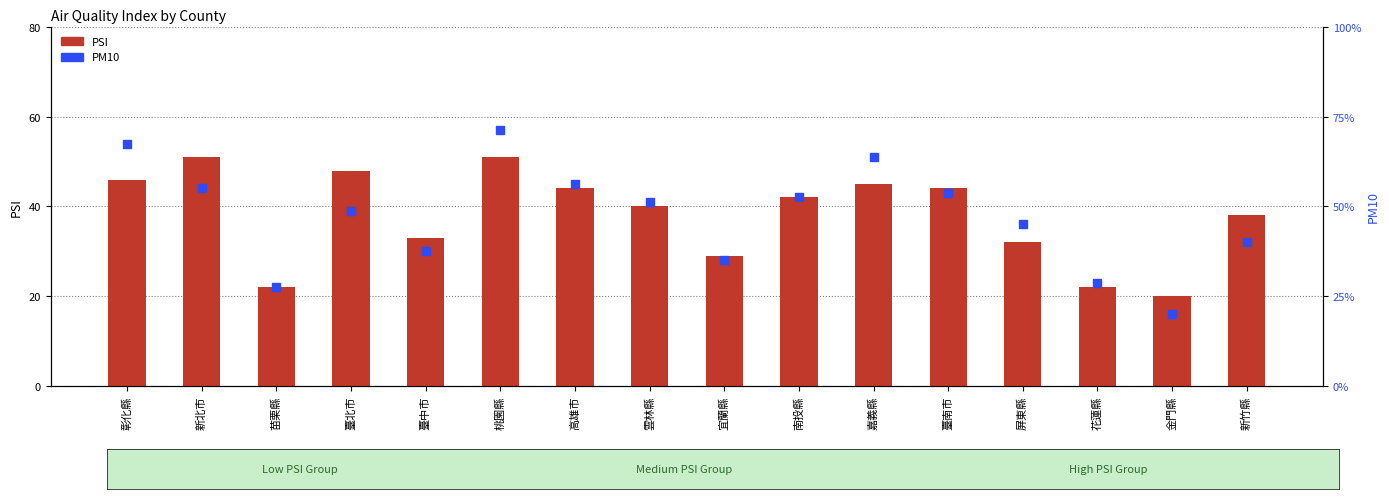

At how many categories does at least one series exceed 31?

12